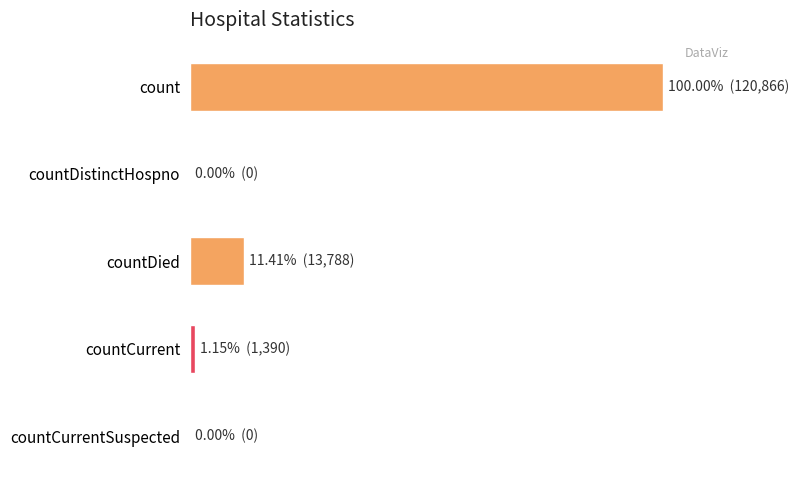

How many distinct data groups are displayed?

1